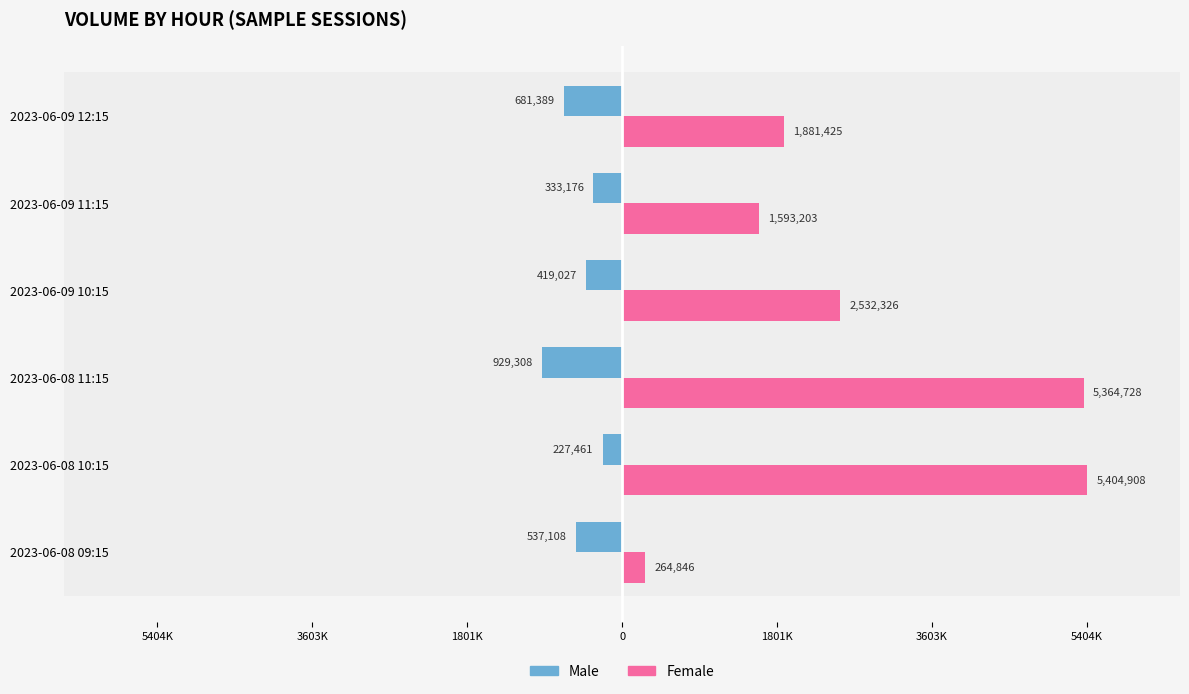

What is the difference between the maximum and minimum values in the Male series?

701847